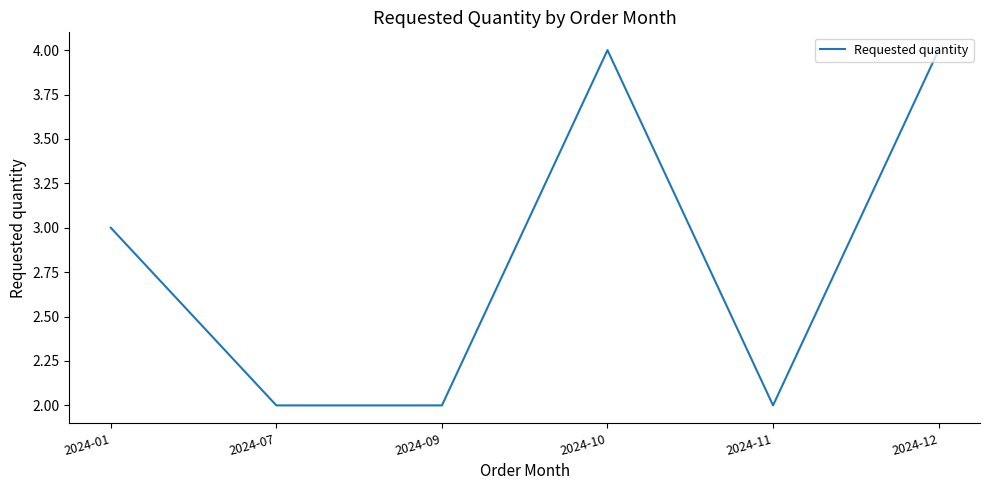

At which category does the data reach its first local peak?

2024-10